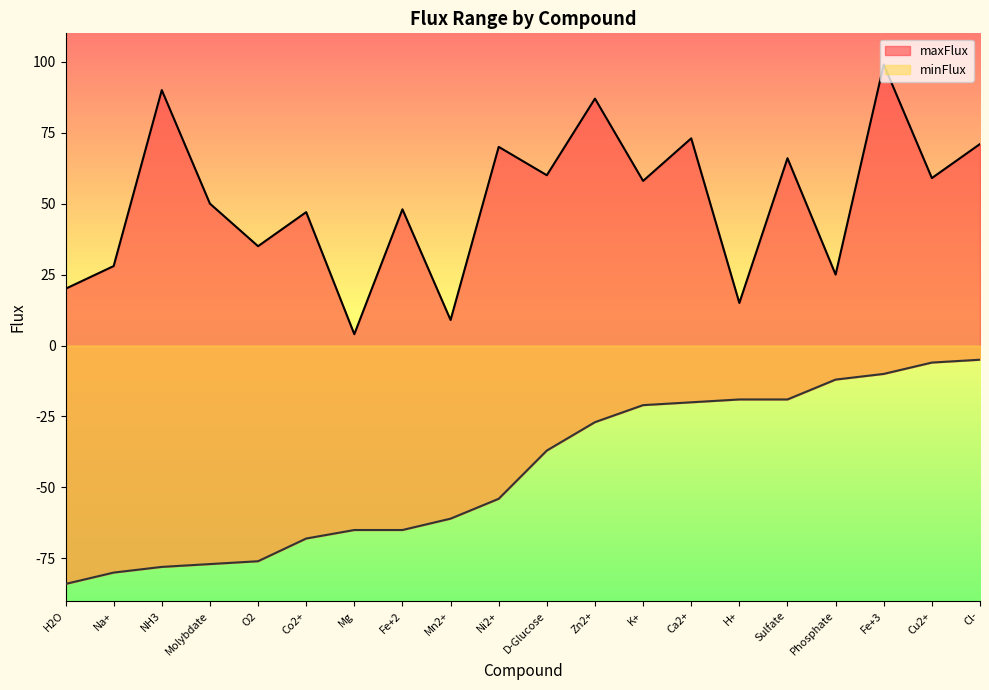

What is the total value across all series at Ni2+?

16